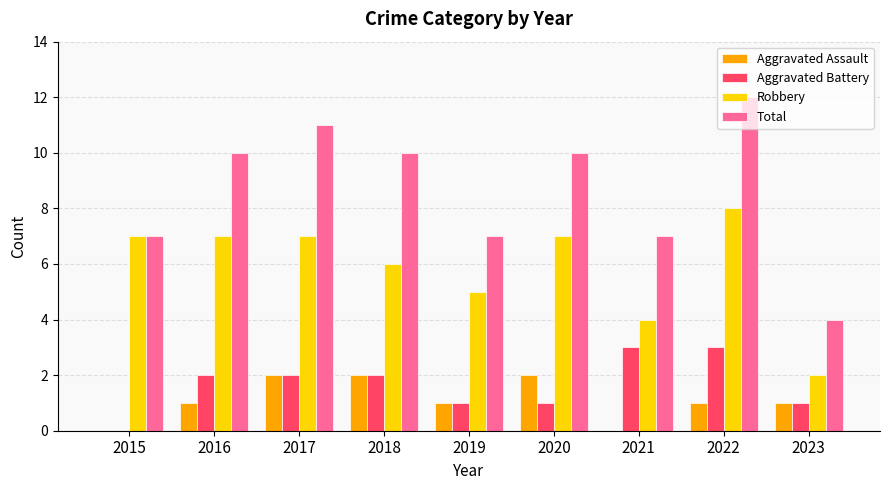

Between 2015 and 2017, which series saw the biggest shift?

Total